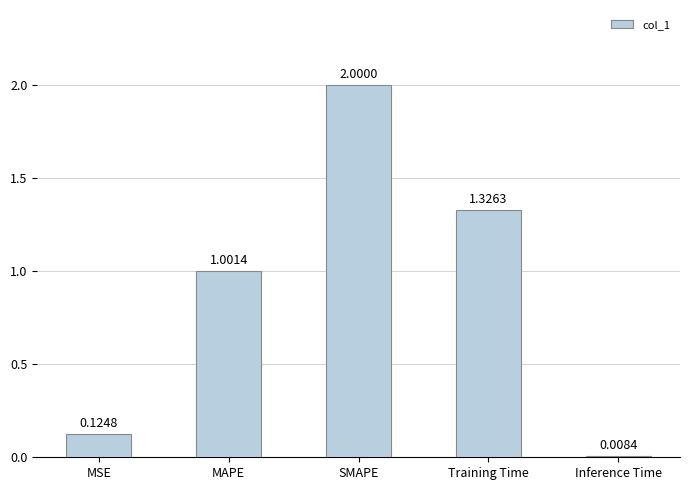

At which label is the value closest to 1?

MAPE